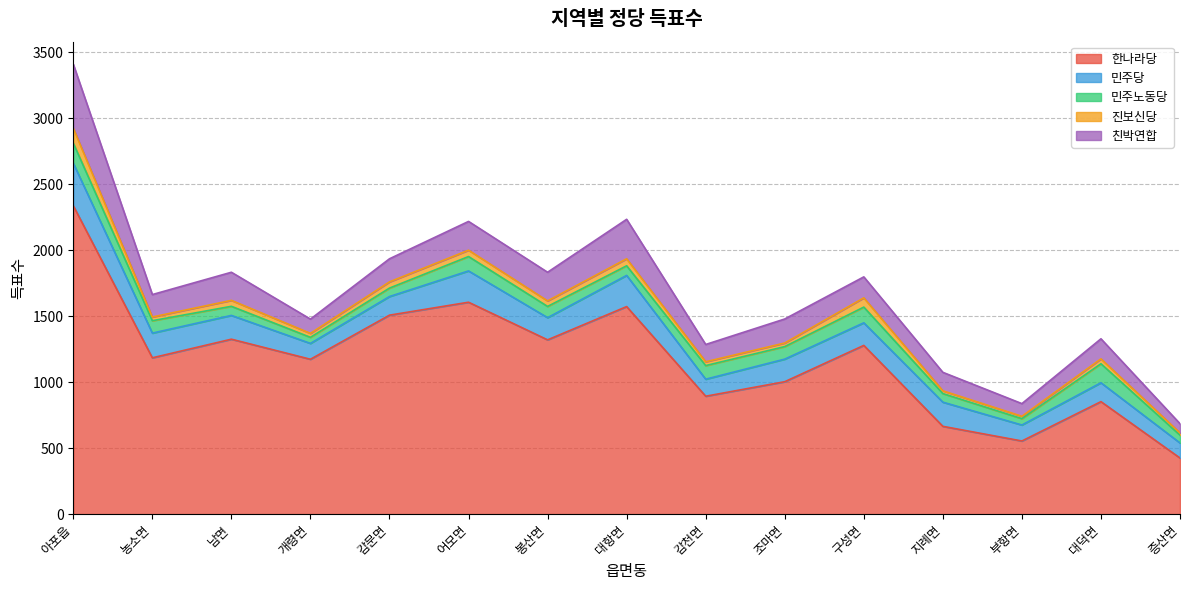

True or false: 진보신당 and 한나라당 cross at least once.

False